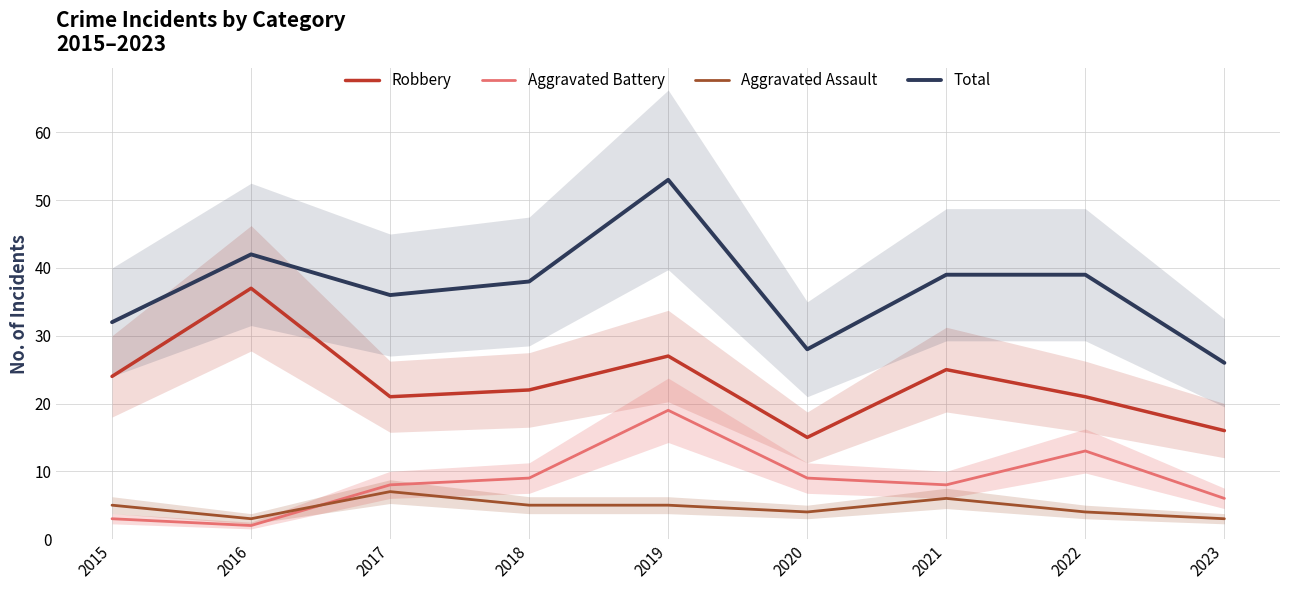

The value of Robbery at 2021 is 25. True or false?

True